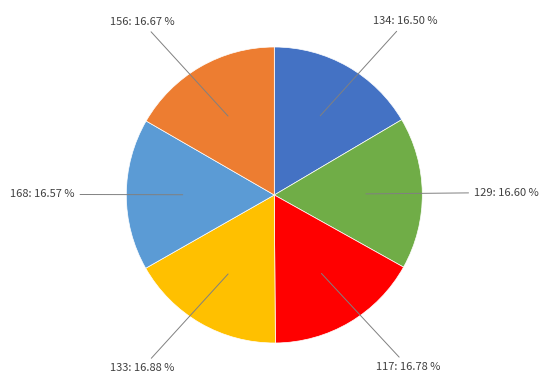

True or false: 117 accounts for 30% of the total.

False